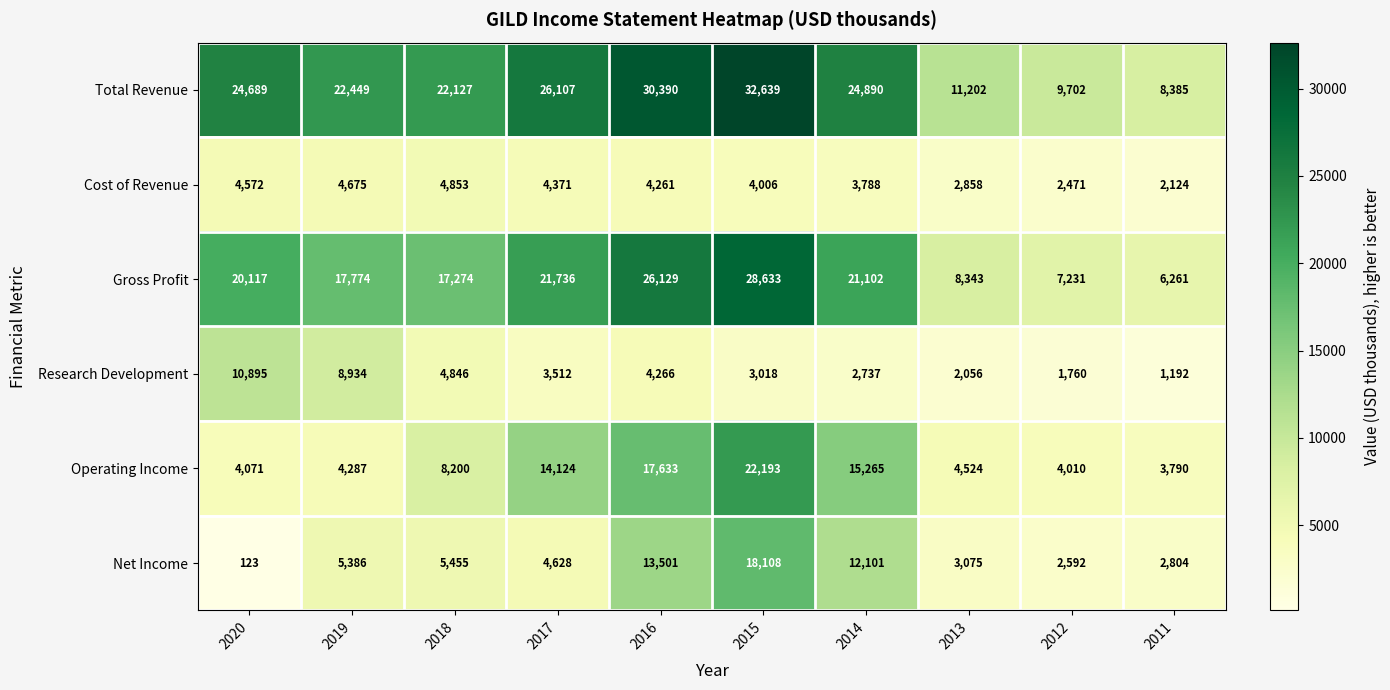

Read the Research Development value at 2017, to the nearest 50.

3500